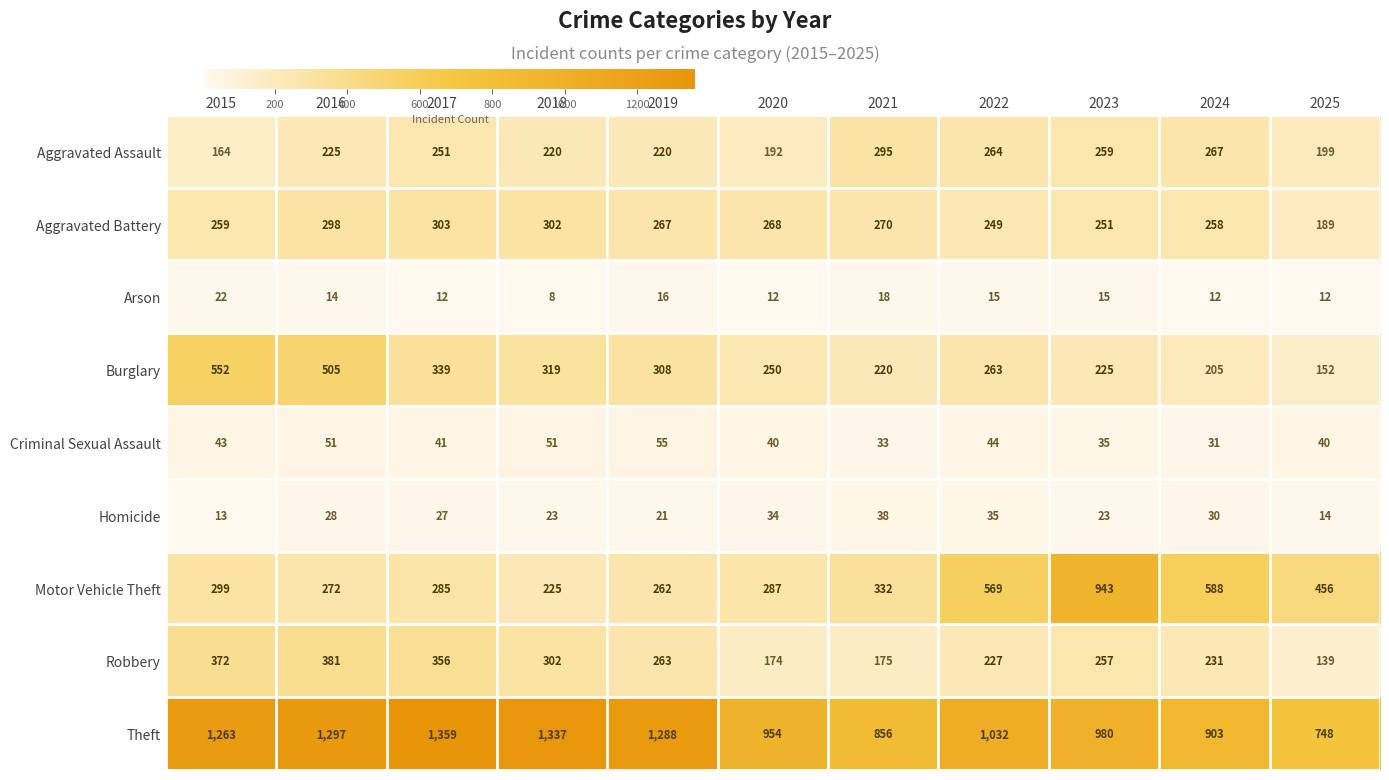

Rank the series by their maximum value, from highest to lowest.

Theft, Motor Vehicle Theft, Burglary, Robbery, Aggravated Battery, Aggravated Assault, Criminal Sexual Assault, Homicide, Arson